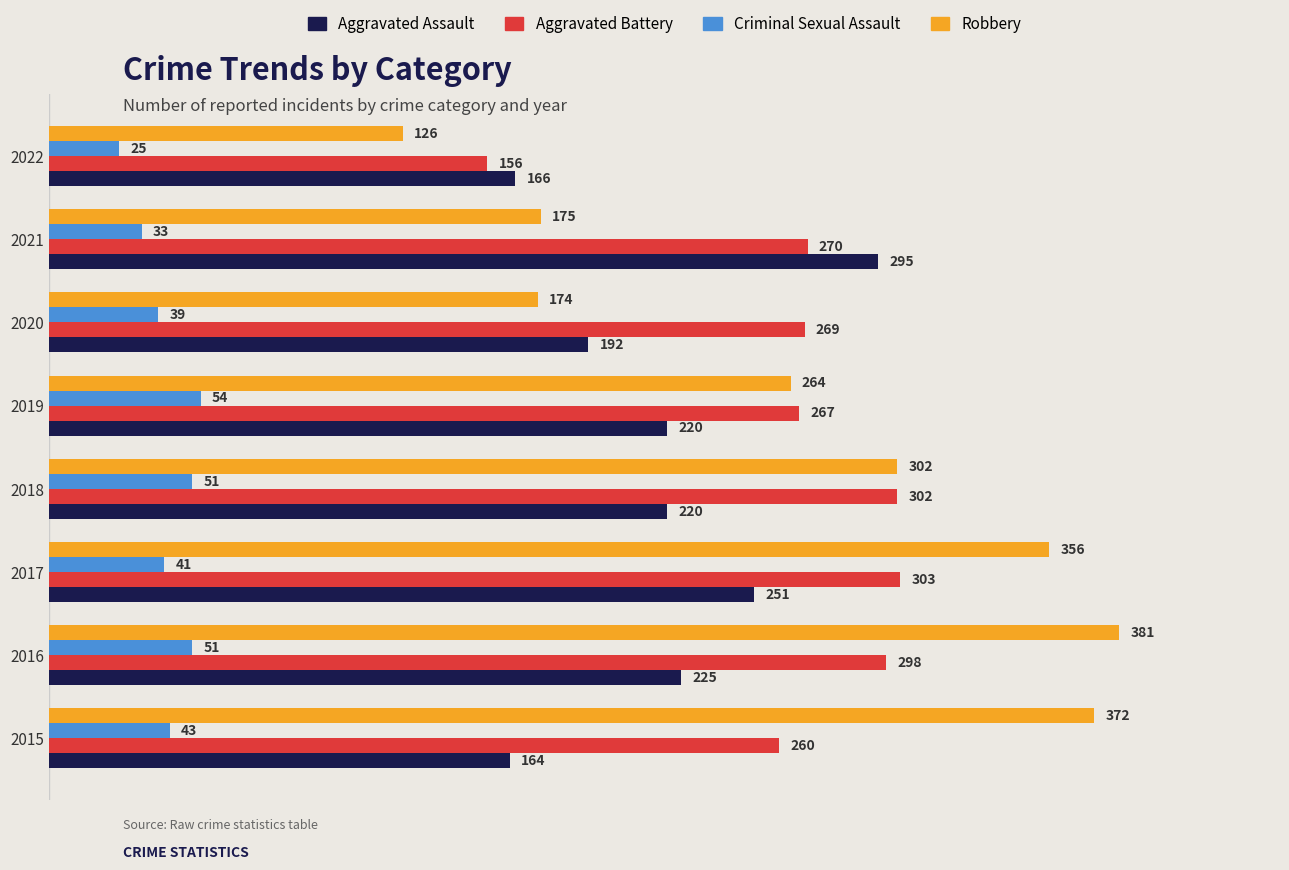

Rank the categories by Robbery value from lowest to highest.

2022, 2020, 2021, 2019, 2018, 2017, 2015, 2016